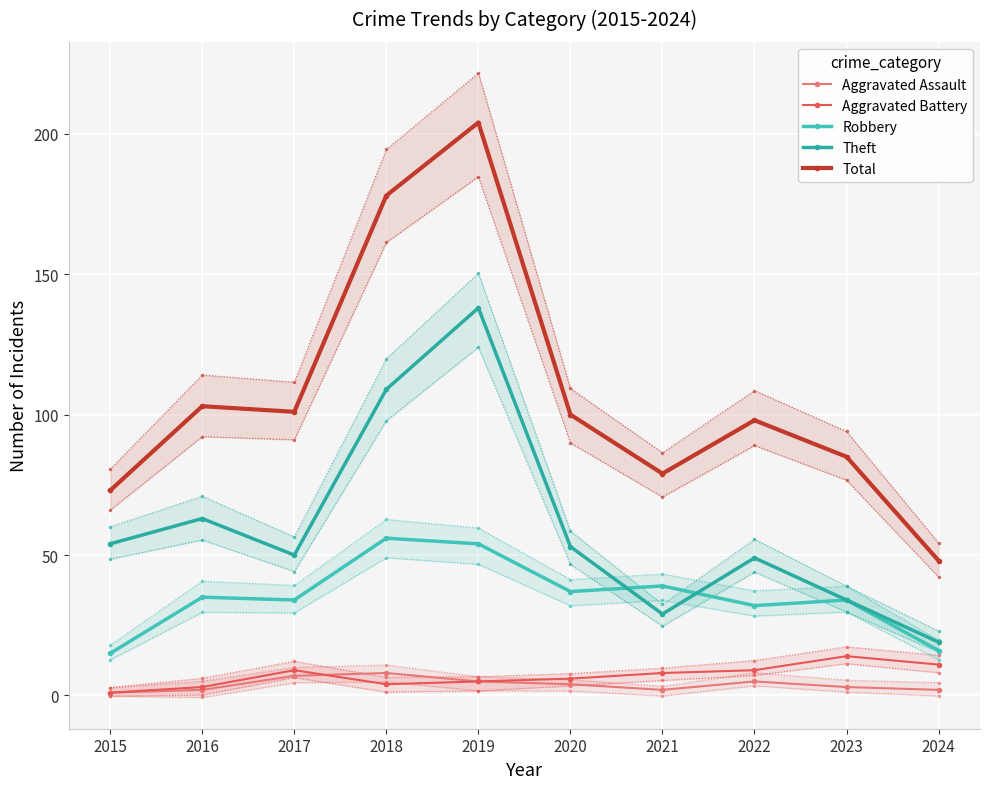

True or false: Total has a value of 104 at 2015.

False